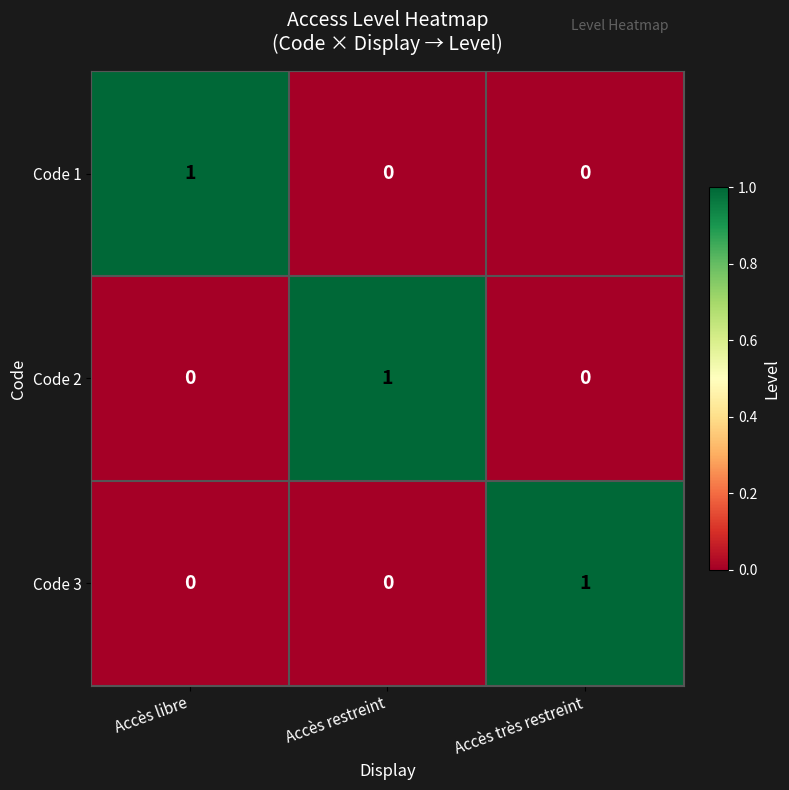

At how many categories does at least one series exceed 0?

3